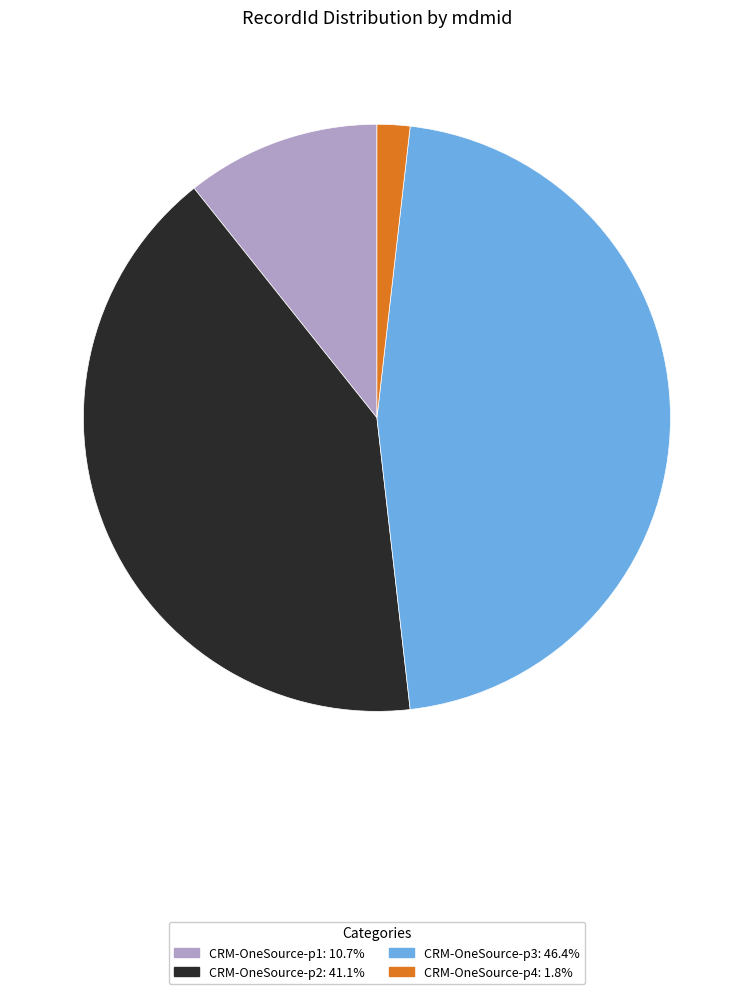

Which has a higher value, CRM-OneSource-p3 or CRM-OneSource-p1?

CRM-OneSource-p3